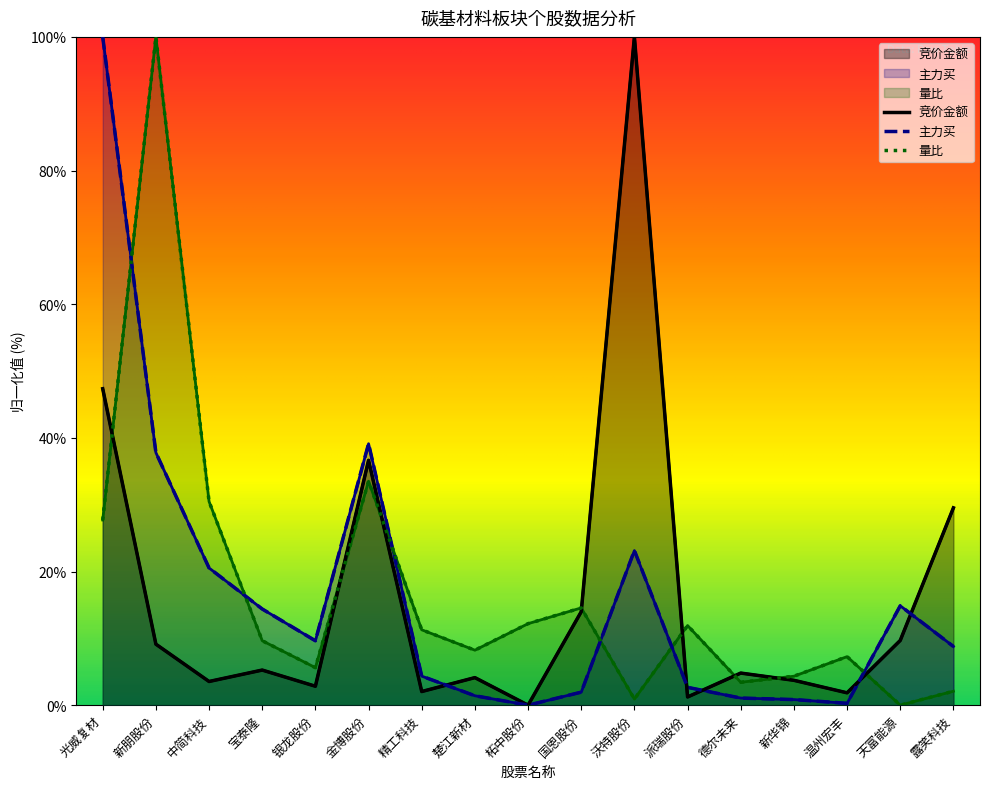

Read the 量比 value at 楚江新材.

8.2